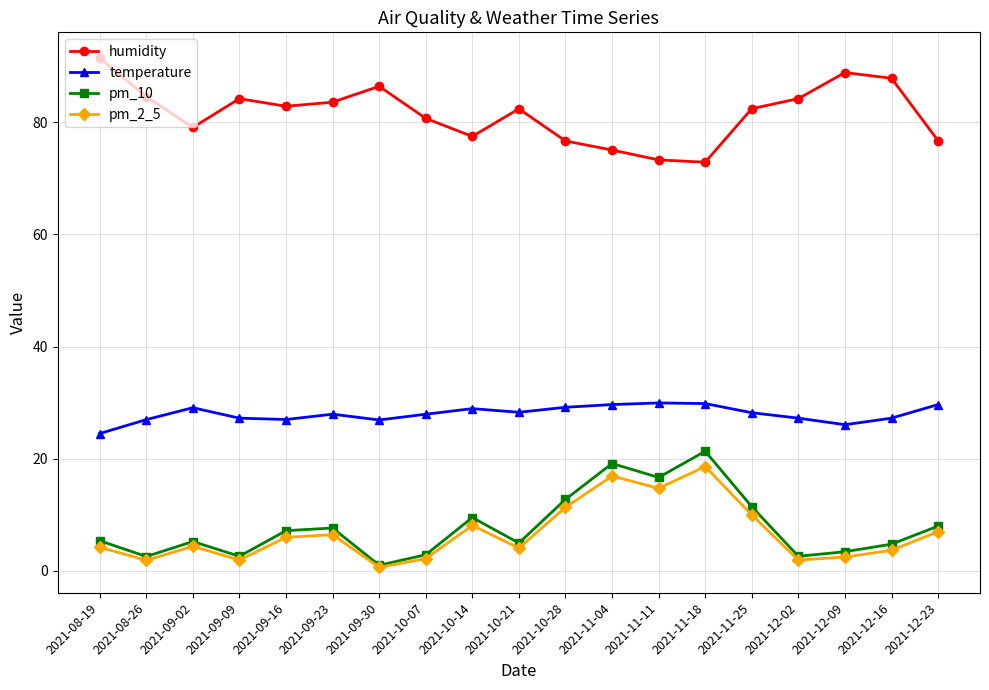

True or false: temperature has a value of 43.6 at 2021-12-16.

False